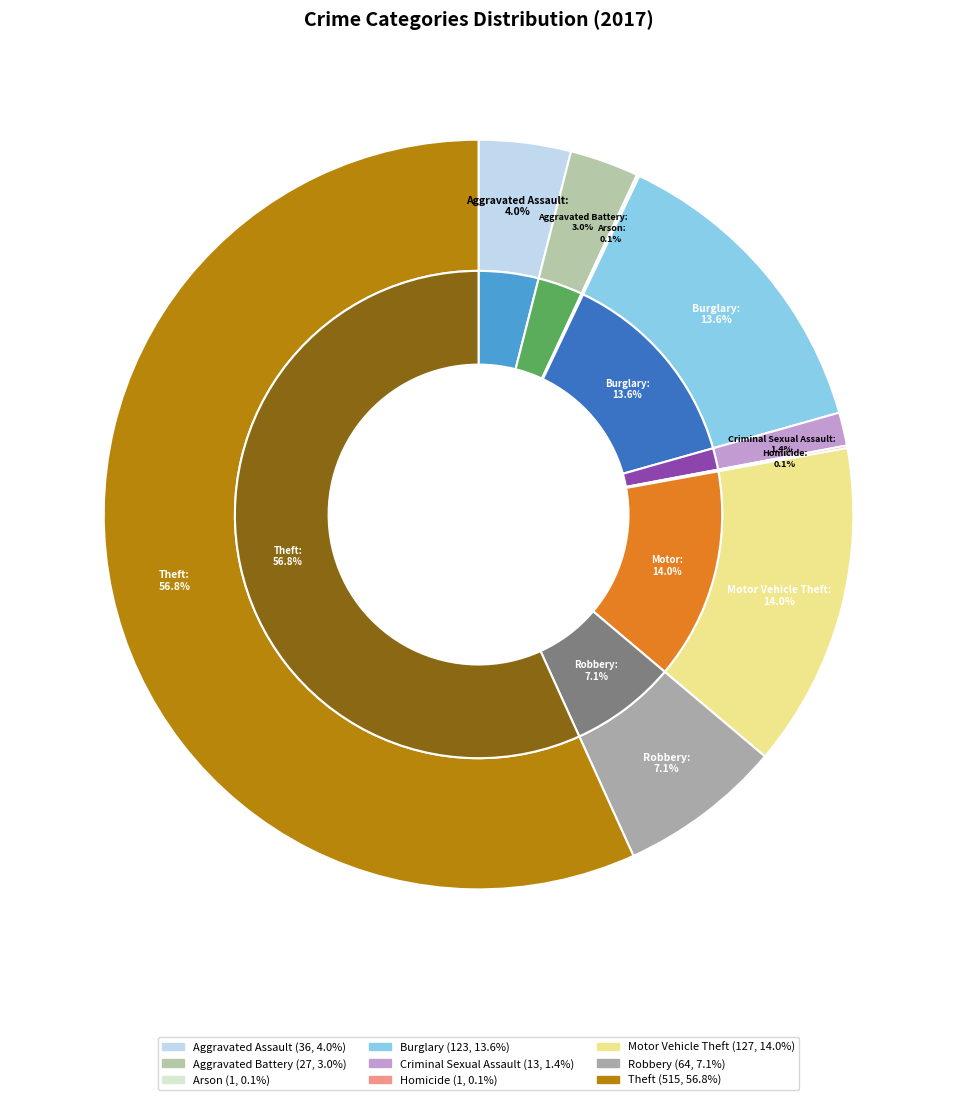

Do Aggravated Assault and Robbery together represent more than half of the pie?

No